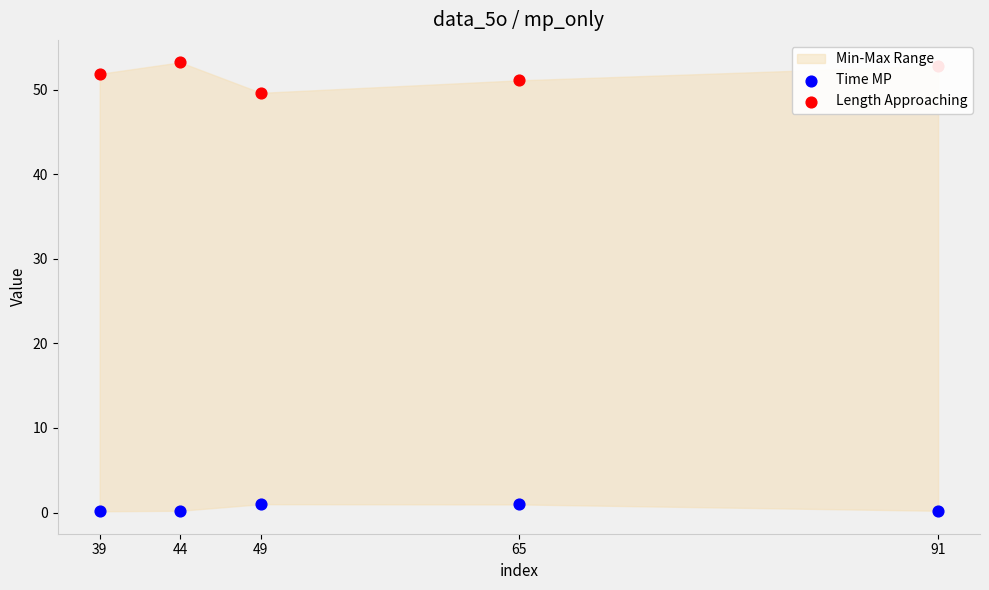

At how many categories does at least one series exceed 48?

5